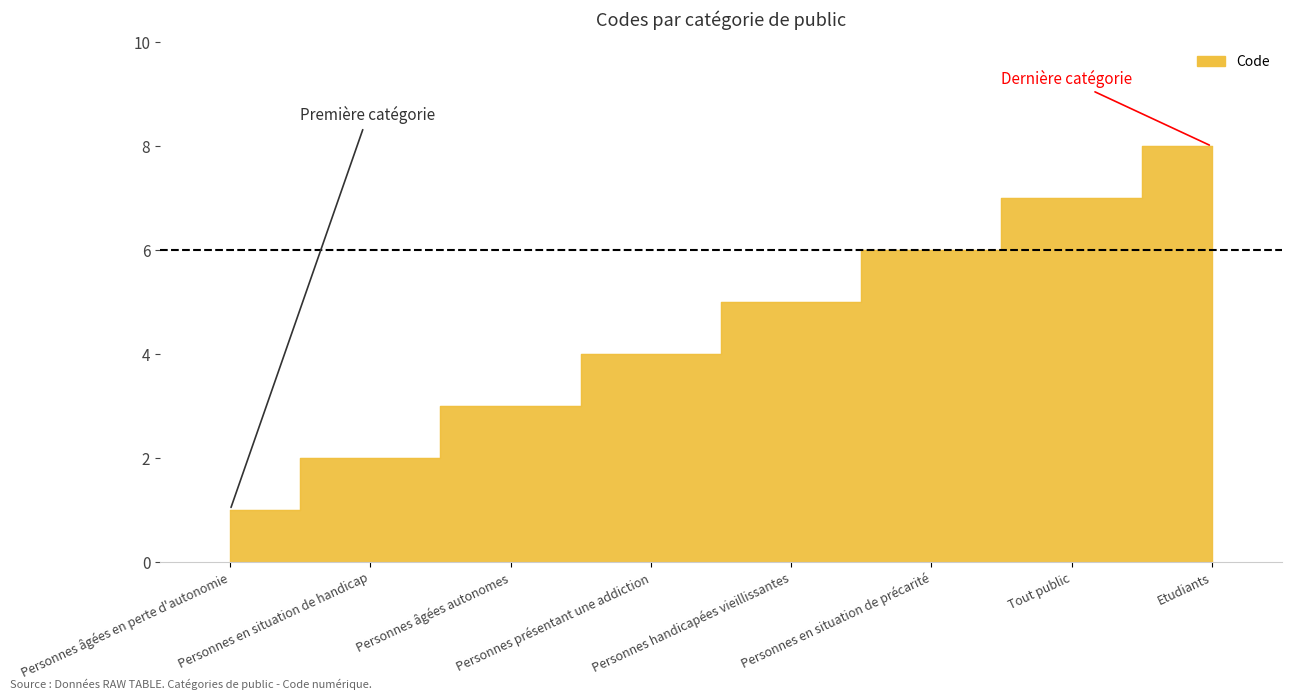

Reading right to left, extract all data points from this chart.

Etudiants=8	Tout public=7	Personnes en situation de précarité=6	Personnes handicapées vieillissantes=5	Personnes présentant une addiction=4	Personnes âgées autonomes=3	Personnes en situation de handicap=2	Personnes âgées en perte d'autonomie=1